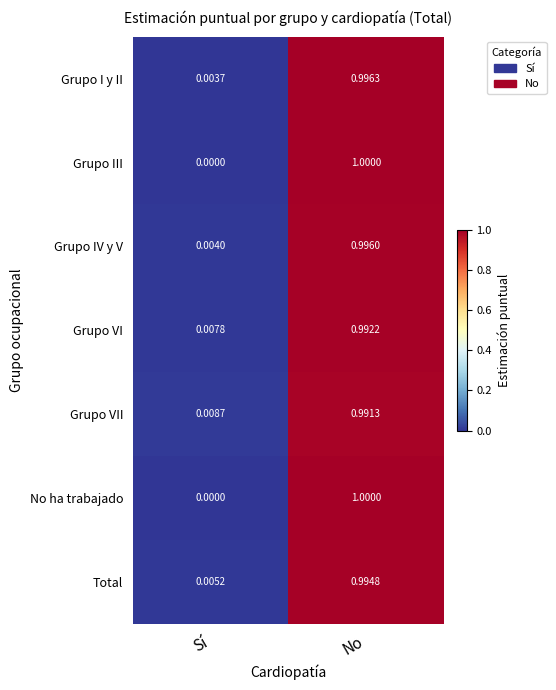

Is the value of No ha trabajado at No greater than the value of Total at No?

Yes